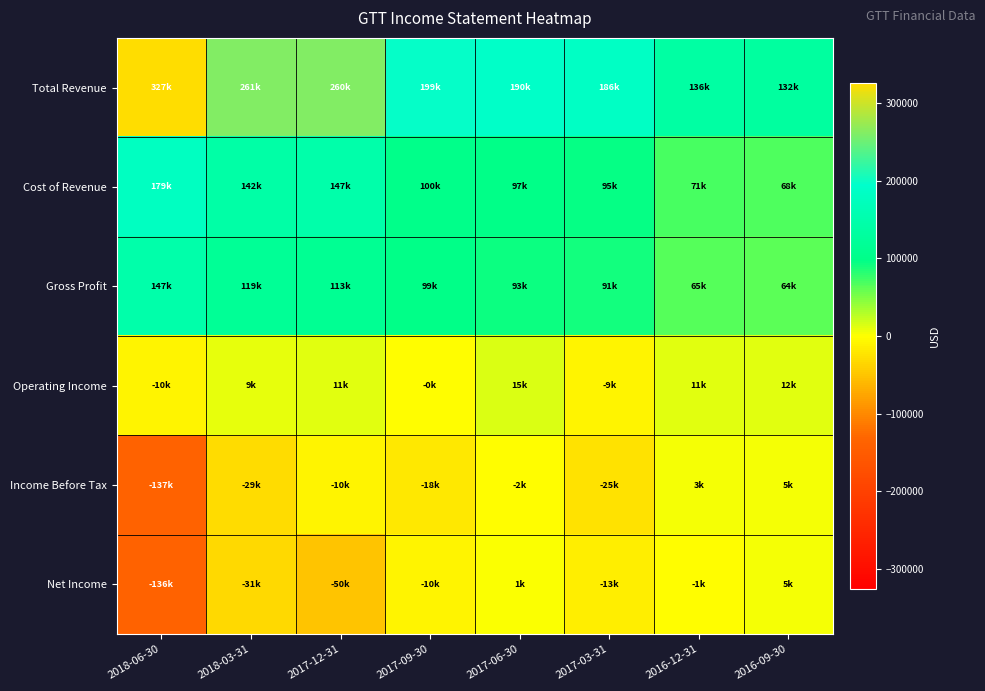

Reading left to right, what are all the values shown in this chart?

Total Revenue: 2018-06-30=326800	2018-03-31=260700	2017-12-31=260500	2017-09-30=198900	2017-06-30=190100	2017-03-31=186000	2016-12-31=136500	2016-09-30=131900
Cost of Revenue: 2018-06-30=179400	2018-03-31=141500	2017-12-31=147200	2017-09-30=100100	2017-06-30=97300	2017-03-31=95000	2016-12-31=71400	2016-09-30=68200
Gross Profit: 2018-06-30=147400	2018-03-31=119200	2017-12-31=113300	2017-09-30=98800	2017-06-30=92800	2017-03-31=91000	2016-12-31=65100	2016-09-30=63700
Operating Income: 2018-06-30=-9600	2018-03-31=9200	2017-12-31=11000	2017-09-30=-100	2017-06-30=14600	2017-03-31=-8700	2016-12-31=10600	2016-09-30=12300
Income Before Tax: 2018-06-30=-137400	2018-03-31=-29100	2017-12-31=-9500	2017-09-30=-18200	2017-06-30=-1900	2017-03-31=-24600	2016-12-31=2800	2016-09-30=5000
Net Income: 2018-06-30=-136300	2018-03-31=-30700	2017-12-31=-49500	2017-09-30=-9500	2017-06-30=700	2017-03-31=-13100	2016-12-31=-900	2016-09-30=5100